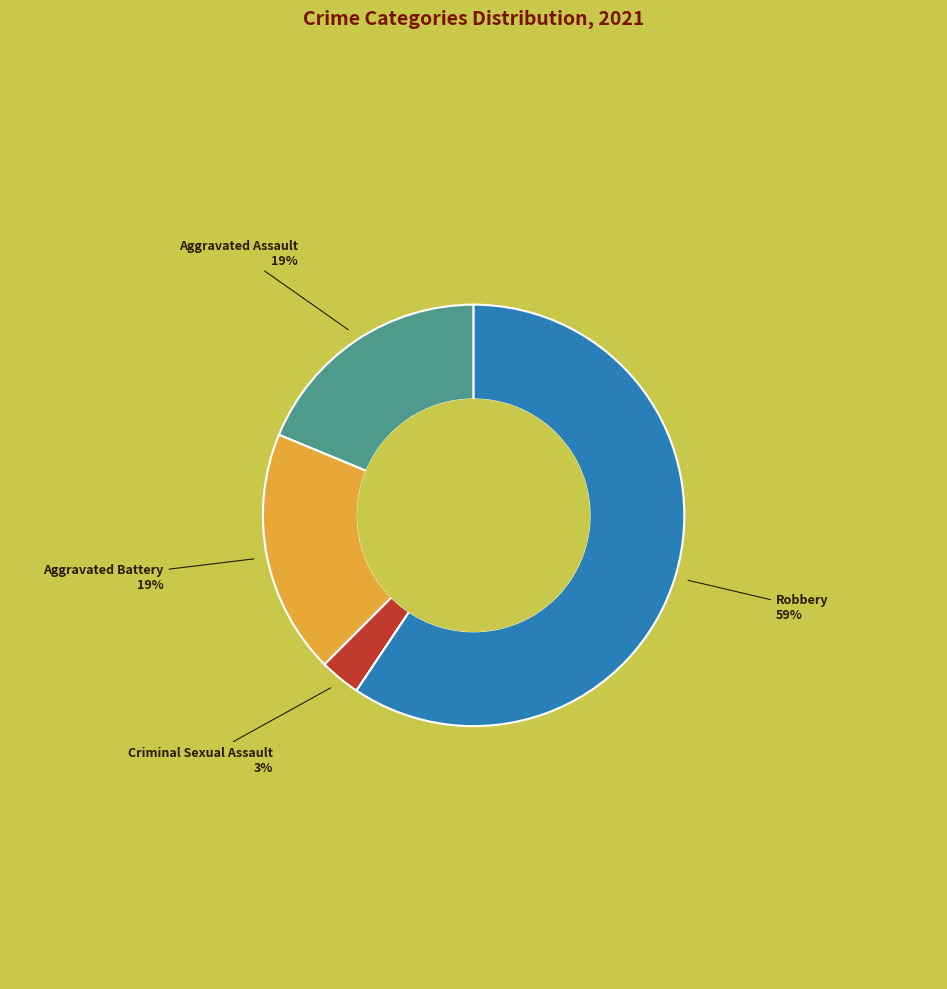

Does any single category account for the majority?

Yes